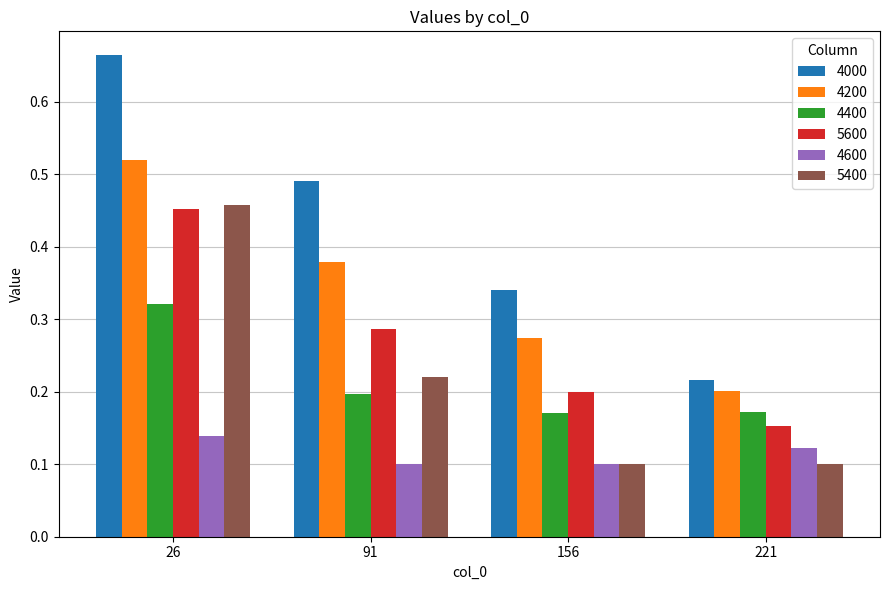

At how many categories does at least one series exceed 0?

4